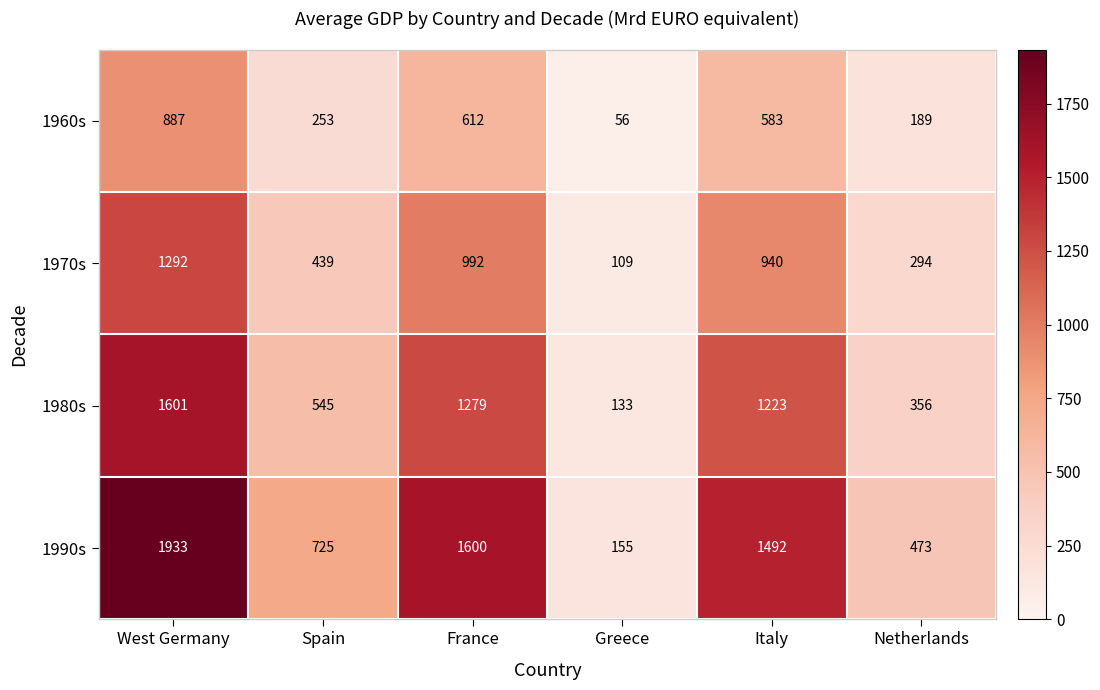

Which label corresponds to the largest value in the chart?

West Germany